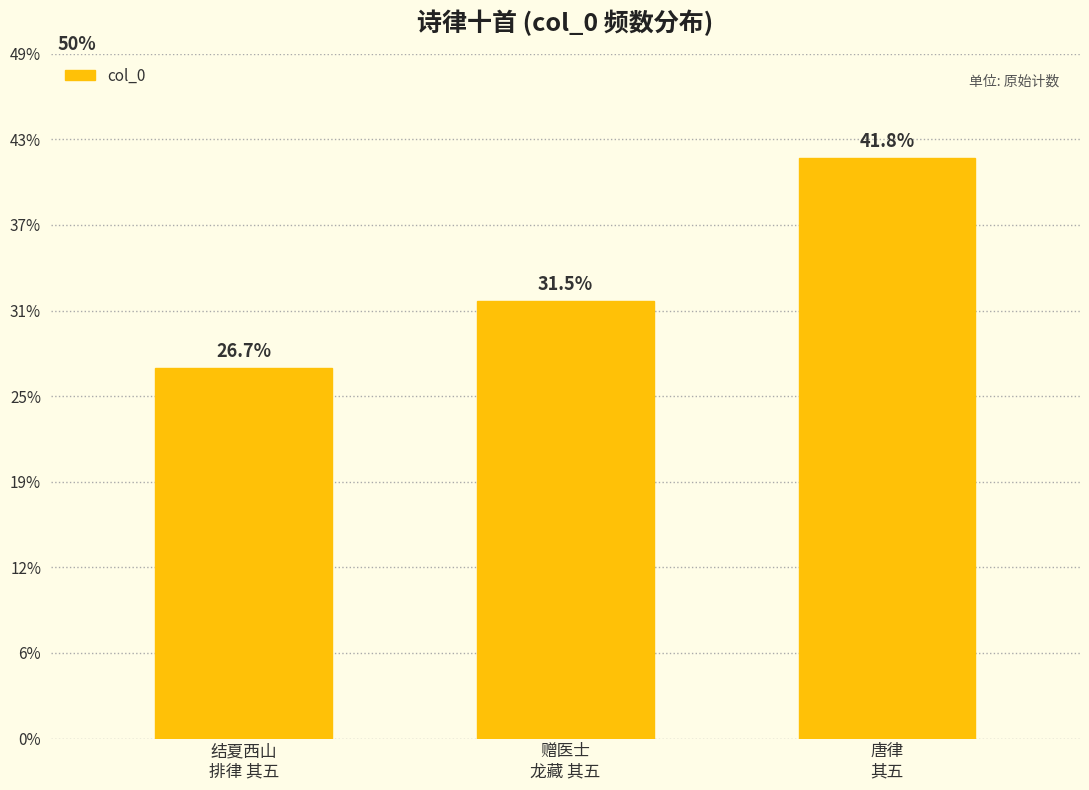

How many data points are less than 642996?

1